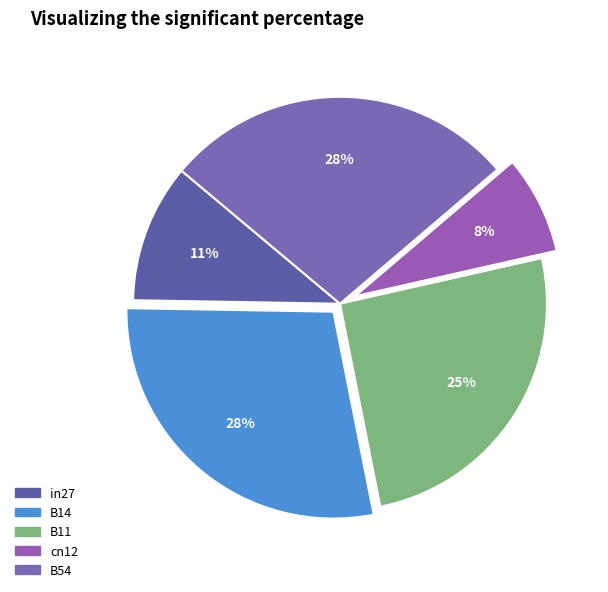

Is there a majority slice in this chart?

No